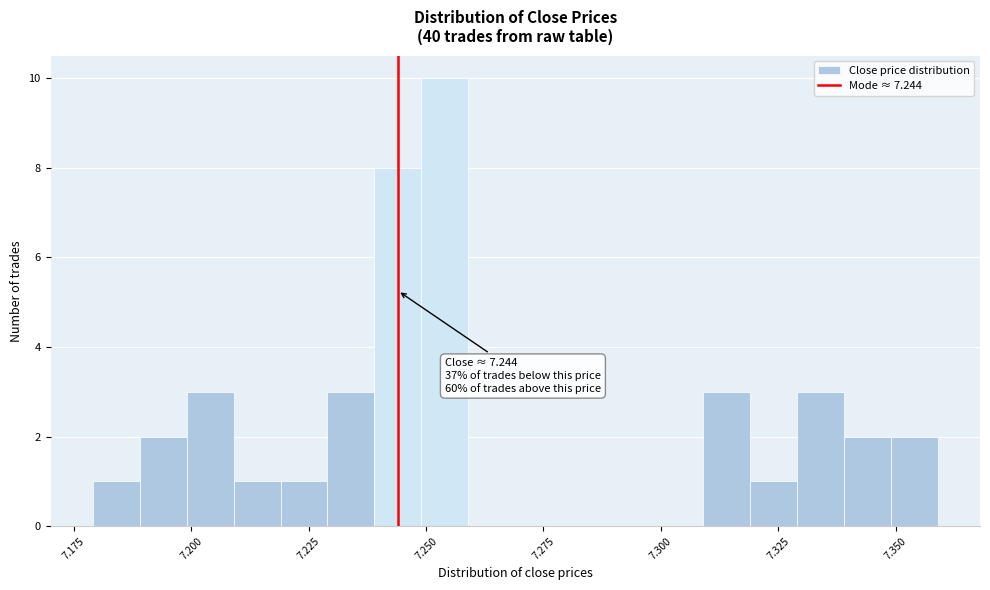

Read against the x-axis, roughly where is the centre of the tallest bar?

7.255